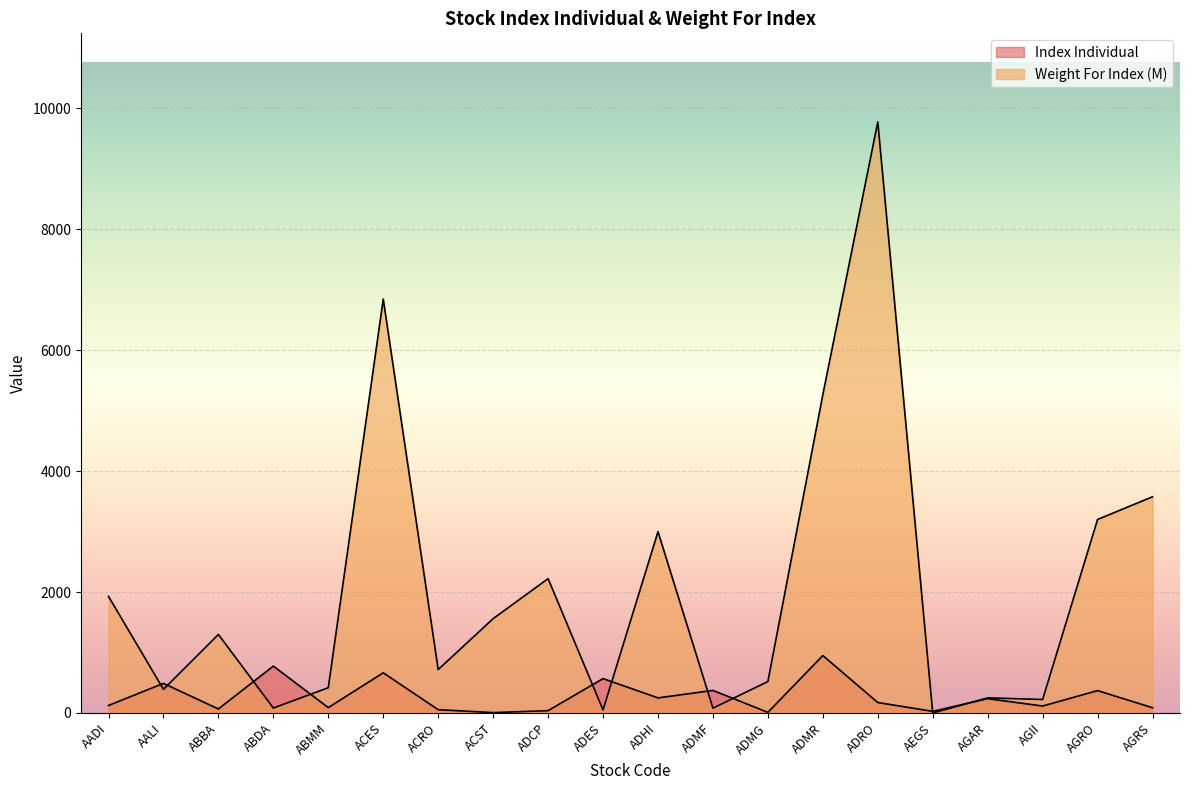

What is the total value across all series at AGAR?

486.5